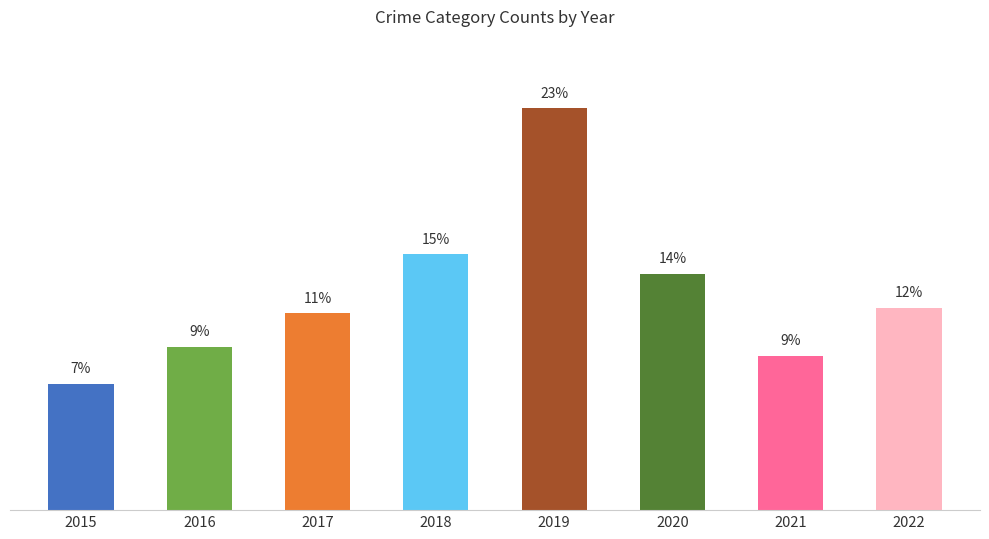

Approximately how many times larger is the value at 2017 compared to 2016?

1.2